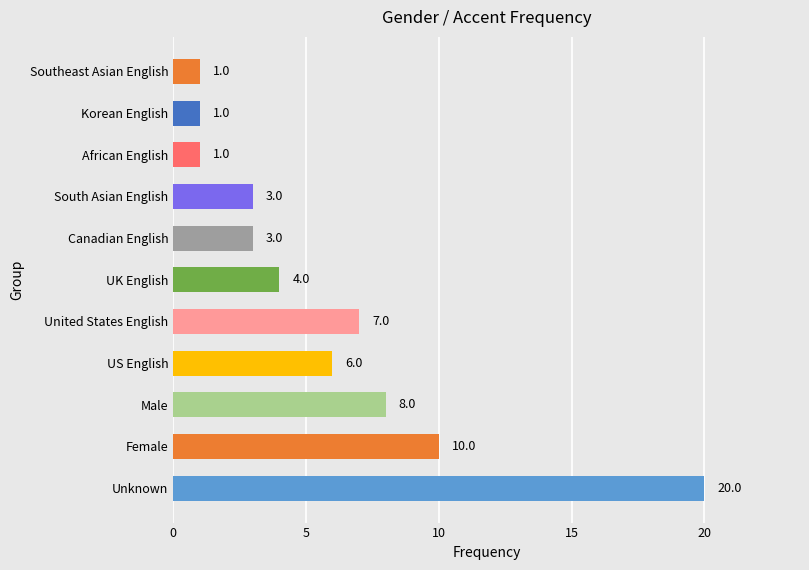

At which label is the value closest to 10?

Female